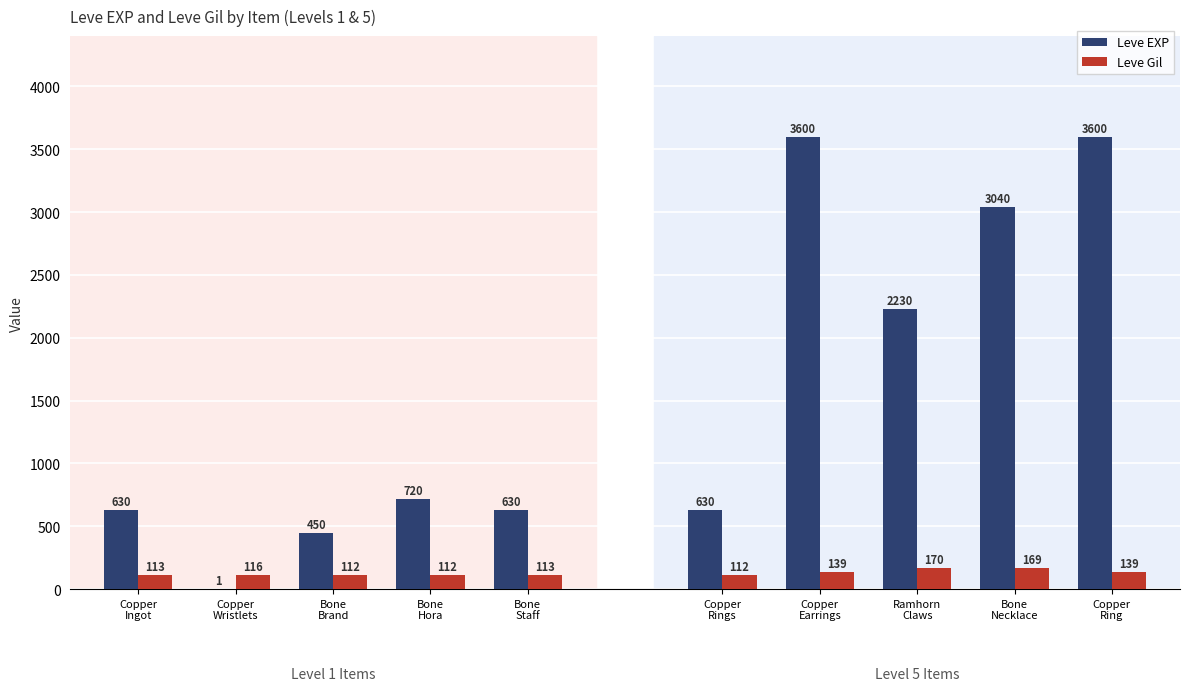

Are the bars grouped side by side (vs. stacked)?

Yes